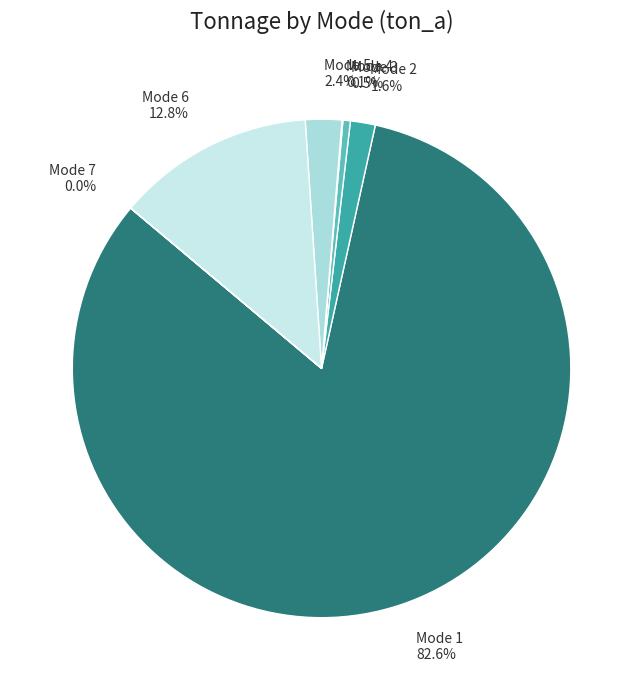

Combined, do Mode 6 and Mode 5 account for over 50%?

No